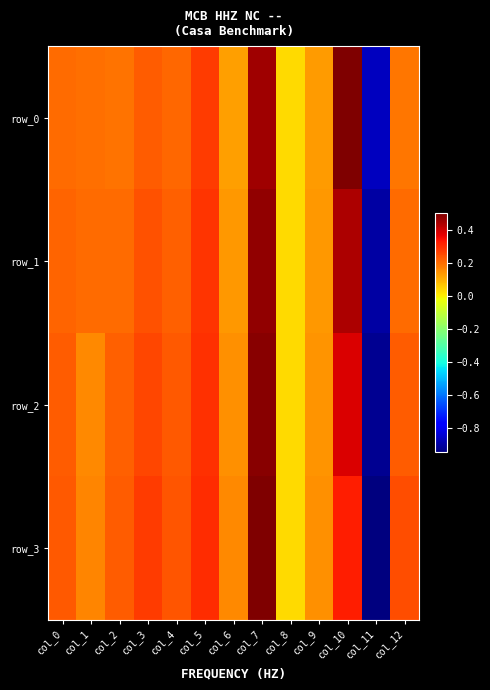

How many values in row_3 are above zero?

12